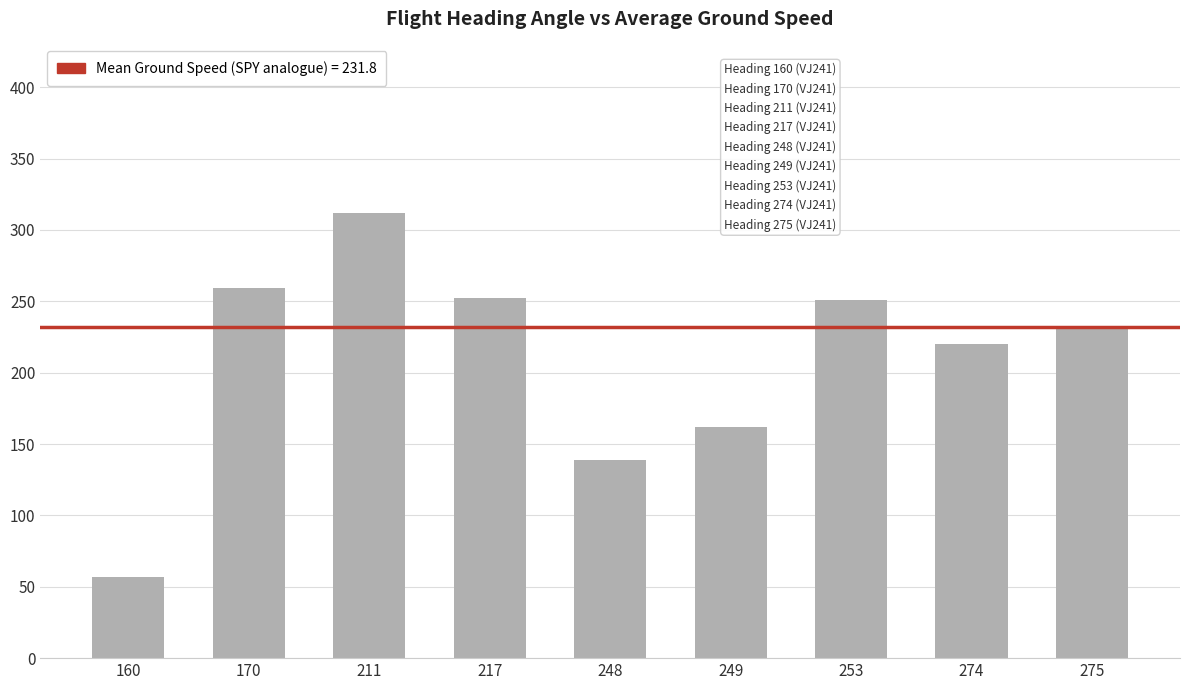

What is the value of the 8th bar from the left?

220.0